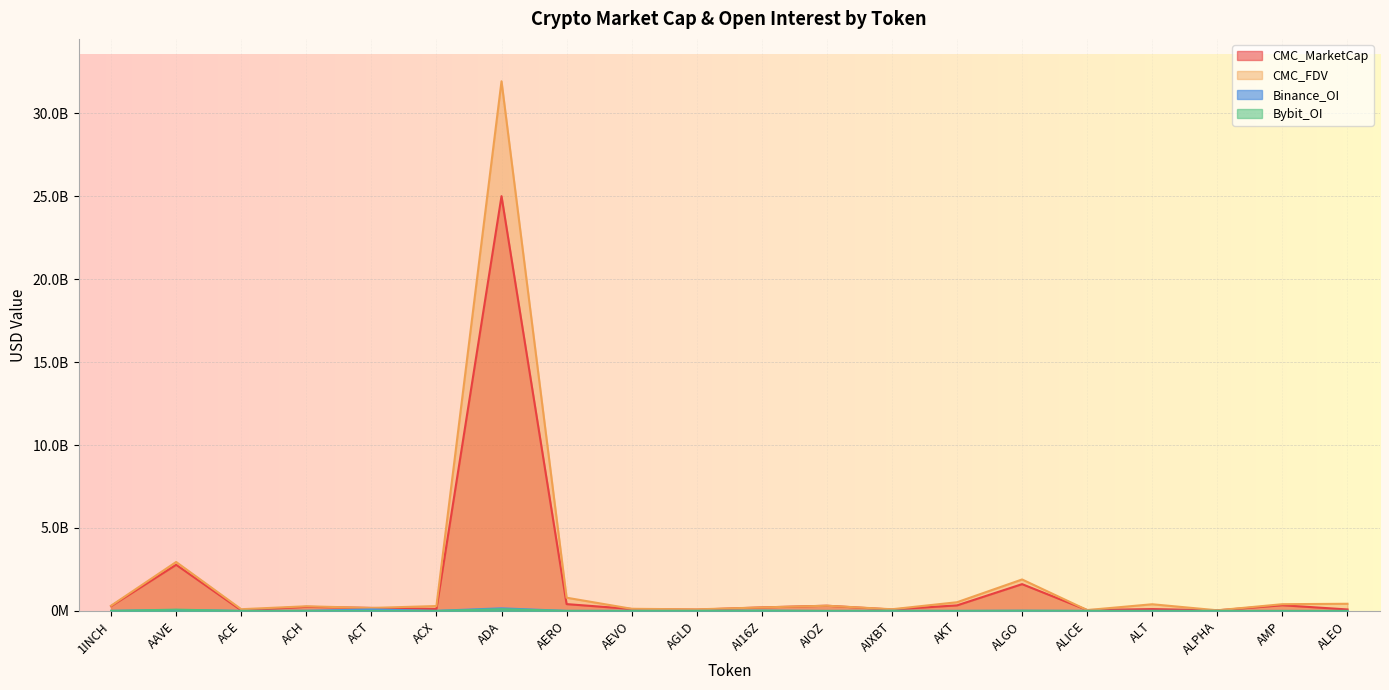

True or false: CMC_MarketCap and Bybit_OI cross at least once.

False